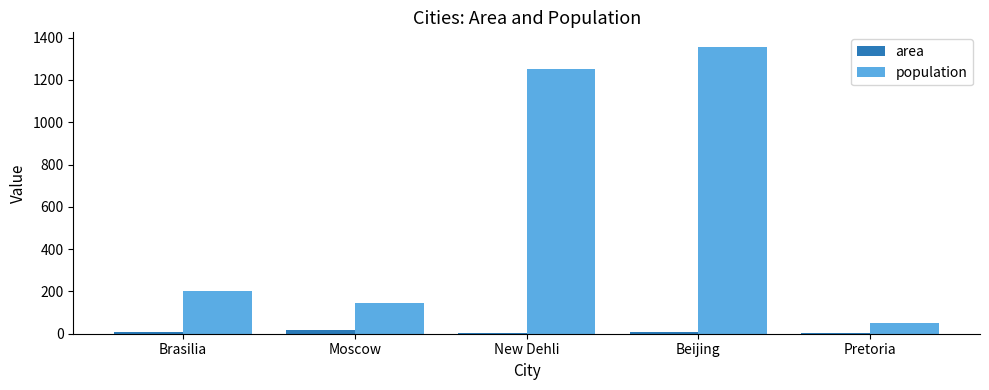

What is the greatest value displayed?

1357.0